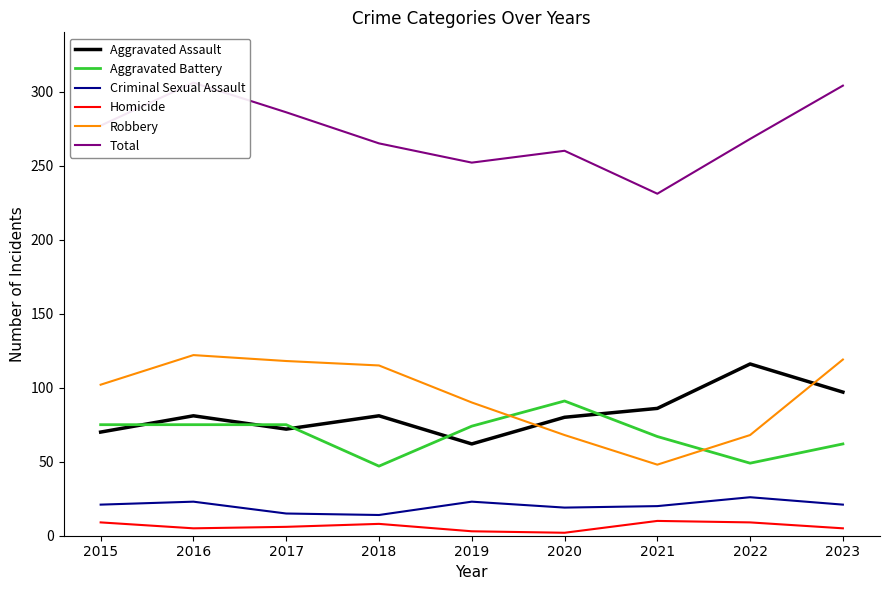

The value of Criminal Sexual Assault at 2020 is 19. True or false?

True